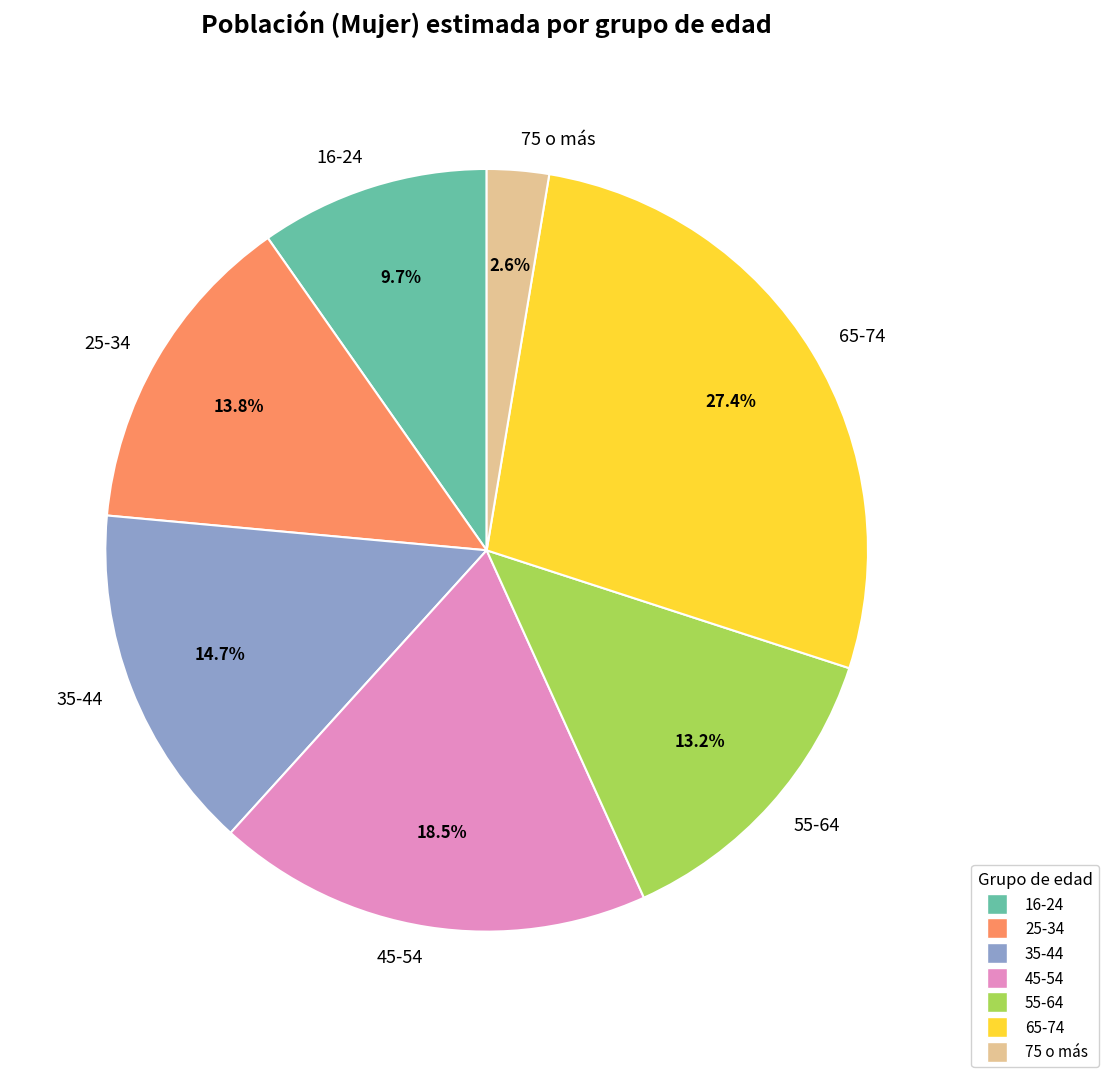

To the nearest percent, what portion does 16-24 represent?

10%